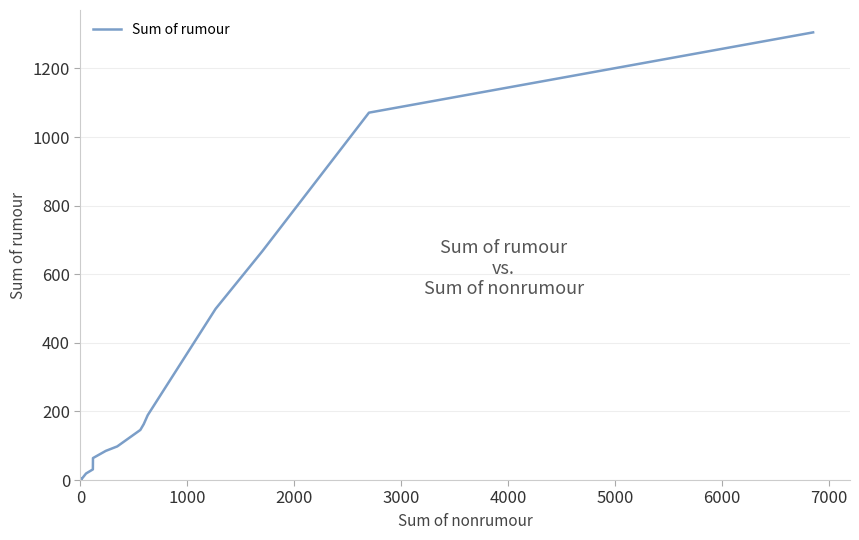

What is the label of the 16th point from the right?

4000